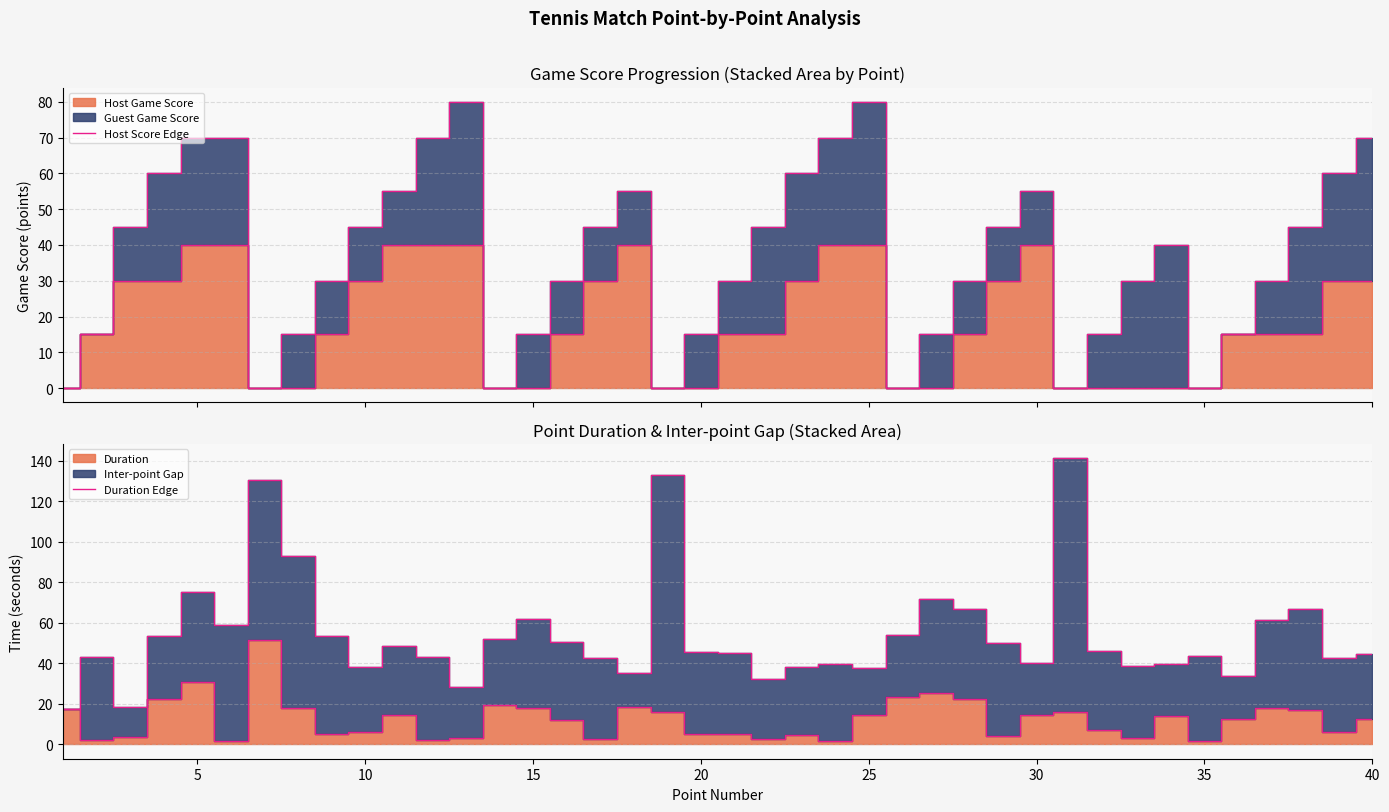

Reading right to left, list all the values displayed in this chart.

Host Score Edge: 30.0	30.0	15.0	15.0	15.0	0.0	0.0	0.0	0.0	0.0	40.0	30.0	15.0	0.0	0.0	40.0	40.0	30.0	15.0	15.0	0.0	0.0	40.0	30.0	15.0	0.0	0.0	40.0	40.0	40.0	30.0	15.0	0.0	0.0	40.0	40.0	30.0	30.0	15.0	0.0
Duration Edge: 12.7	6.3	16.9	17.9	12.7	1.6	14.0	3.0	7.2	16.1	14.6	3.9	22.5	25.1	23.2	14.3	1.6	4.6	2.5	5.2	5.0	15.9	18.3	2.8	12.0	18.1	19.5	3.2	2.2	14.3	5.9	4.9	18.1	51.7	1.9	30.8	22.6	3.4	2.0	17.6